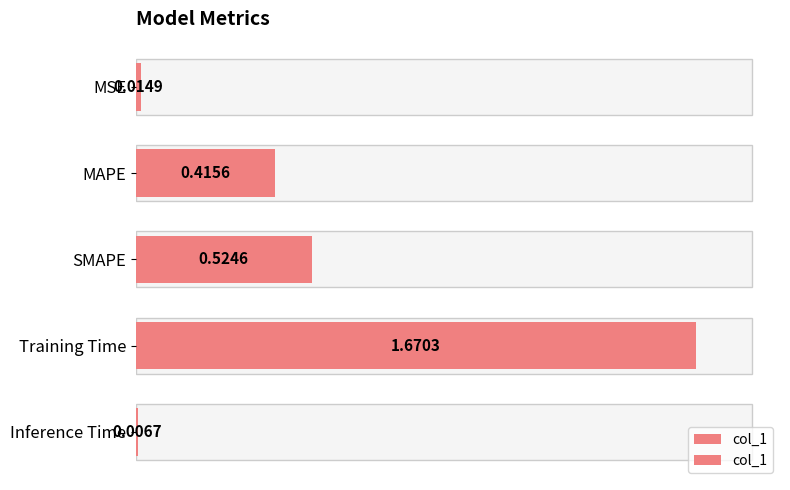

What is the difference between the second highest and minimum values?

0.5